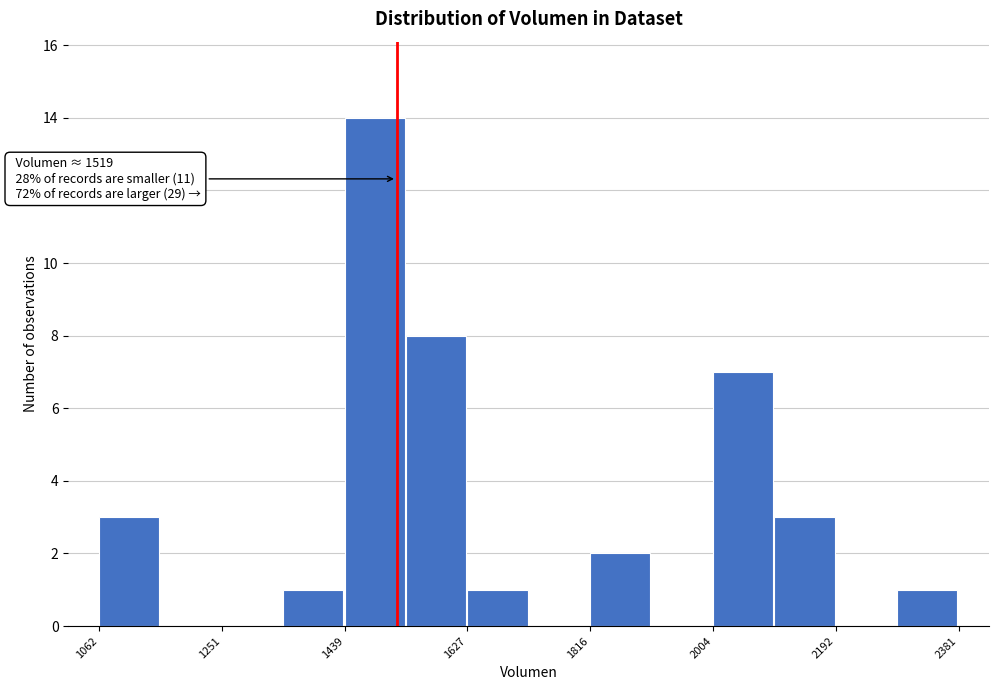

Over which range of the x-axis is the bar tallest?

1440 to 1540